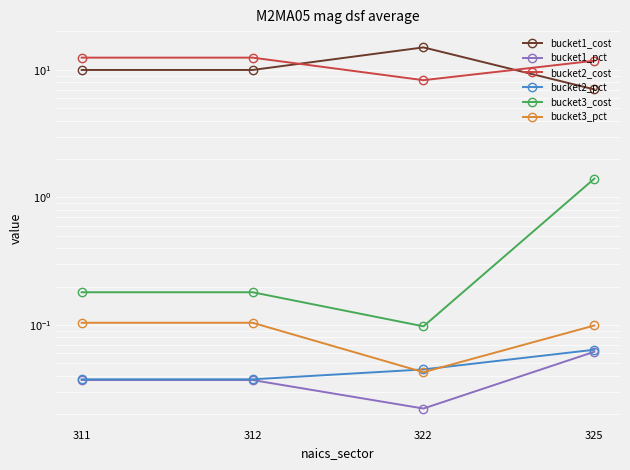

Between which two adjacent categories do bucket3_pct and bucket2_pct first intersect?

312 and 322